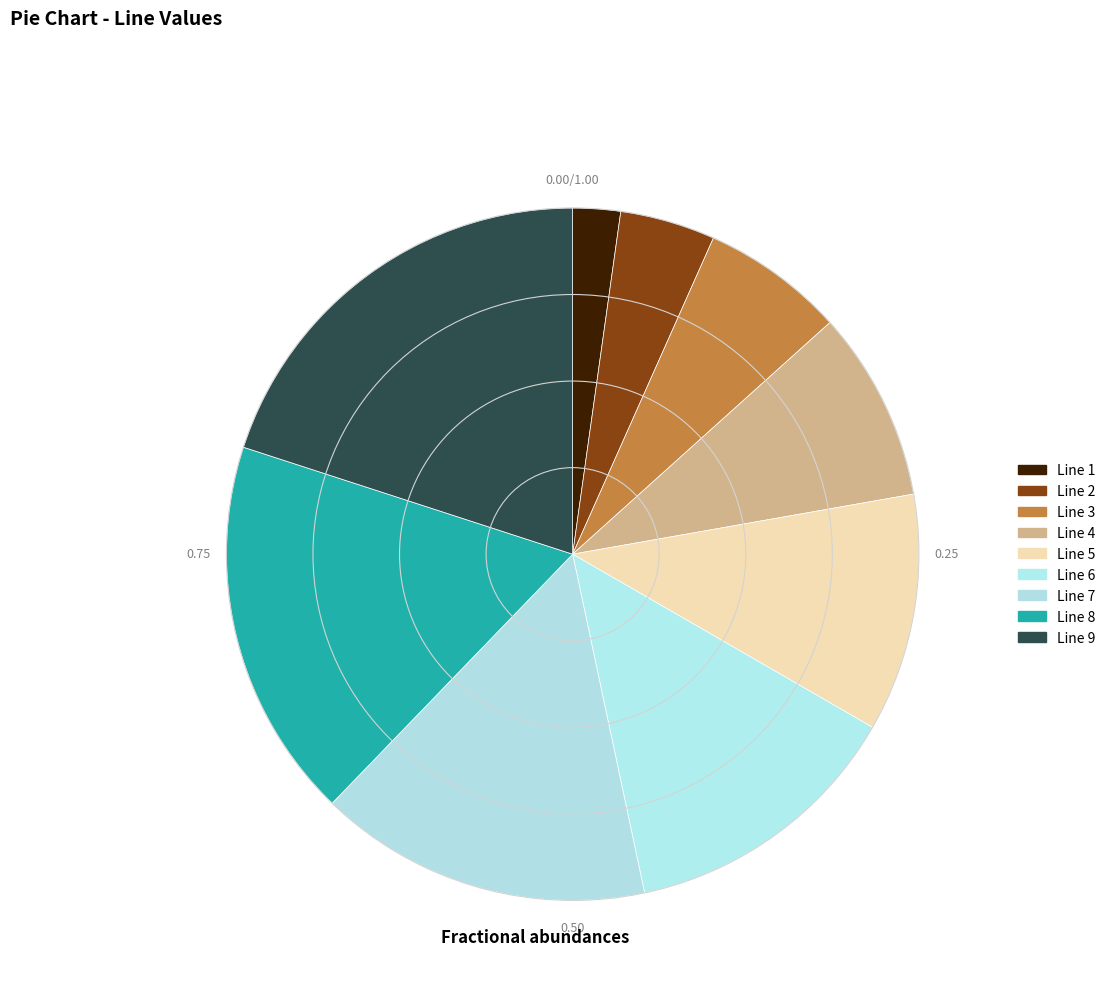

What percentage is the Line 8 slice, to the nearest percent?

18%